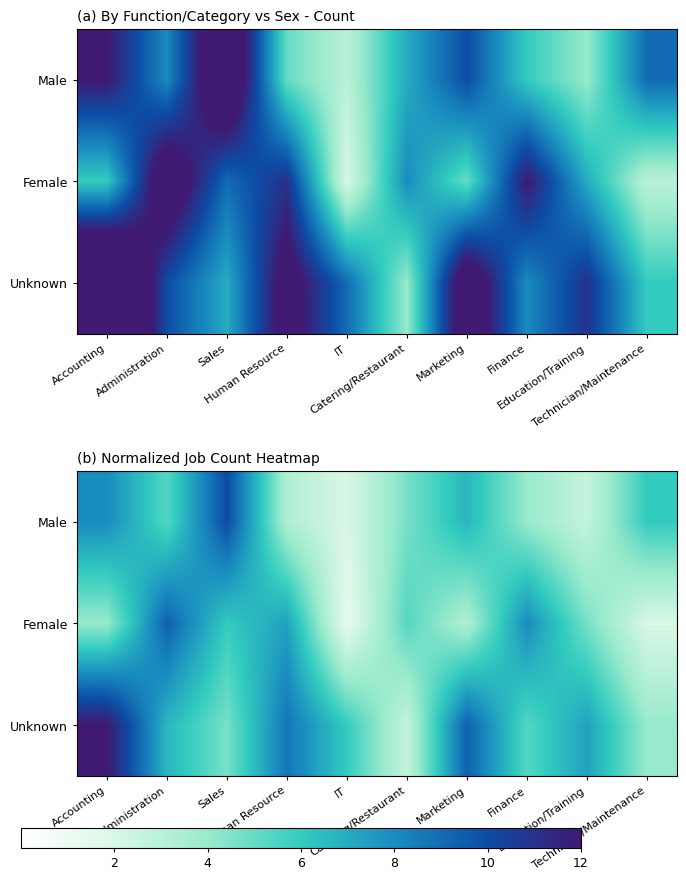

Which series has the largest total across all categories?

Unknown